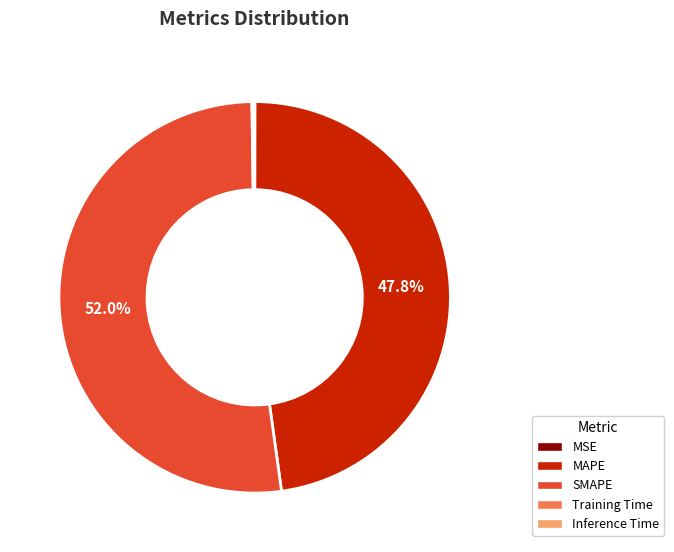

Which category has the biggest portion of the pie?

SMAPE